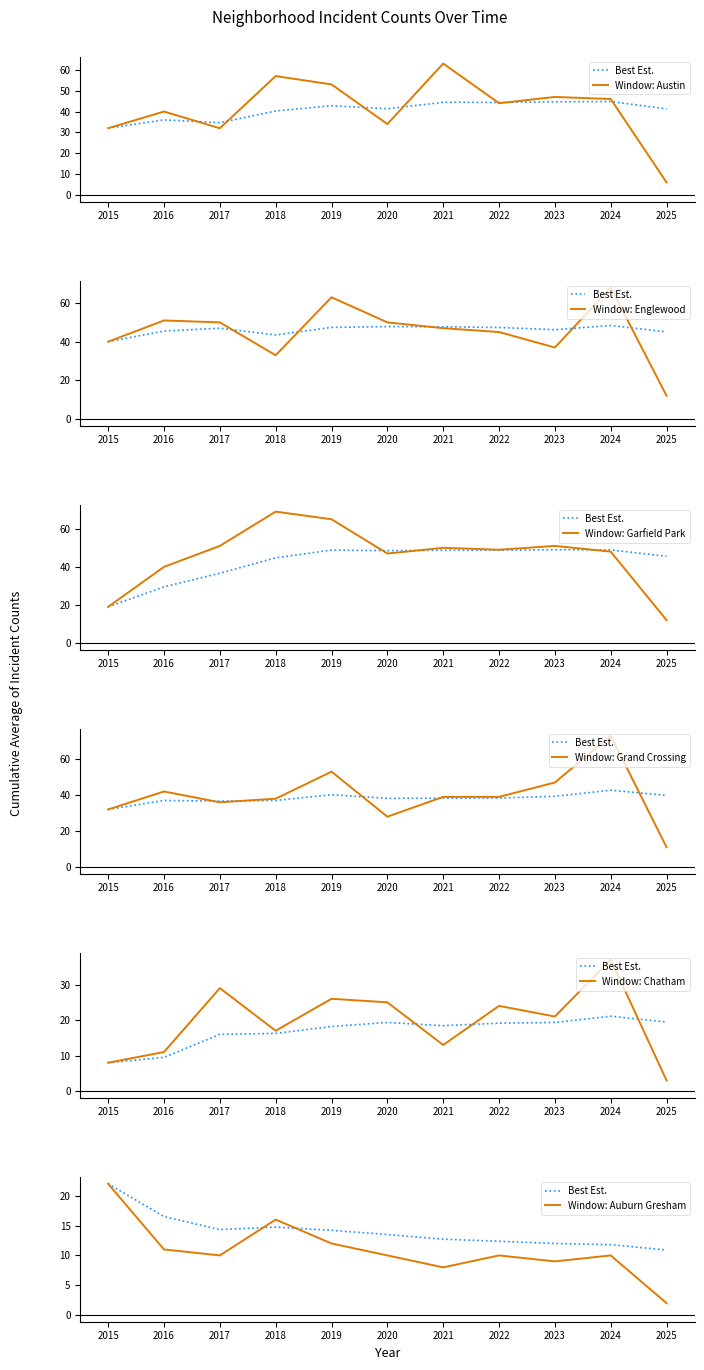

True or false: Garfield Park has more than 1 points higher than both neighbors.

True